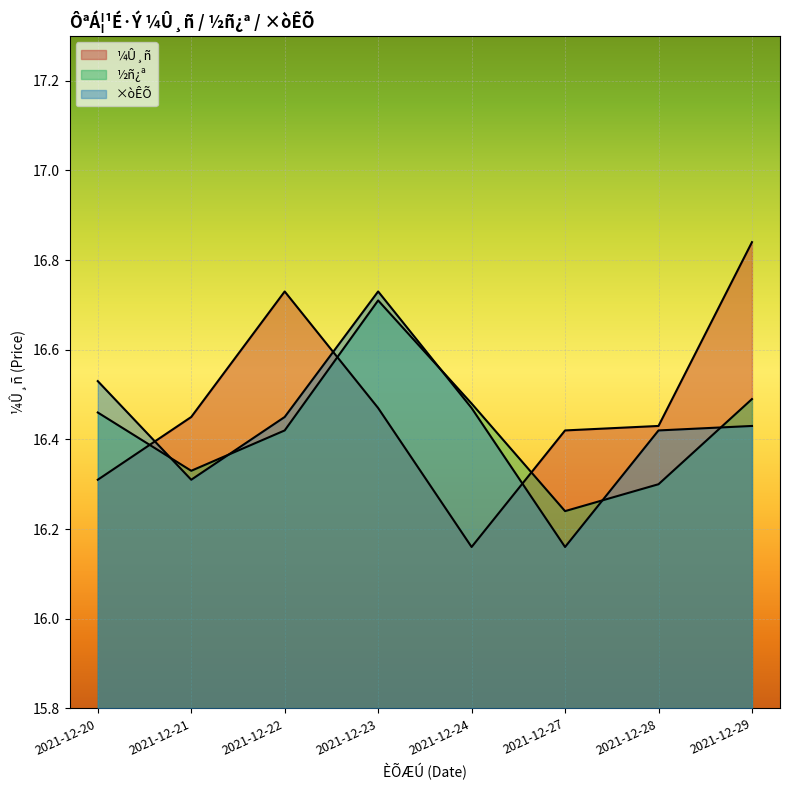

What is the sum of all ½ñ¿ª values?

131.4